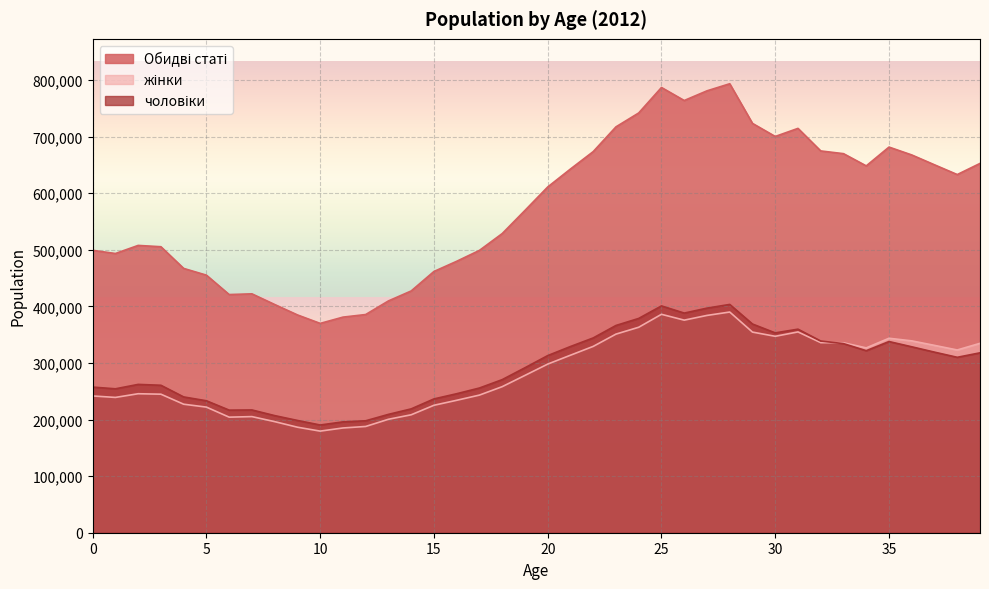

True or false: Обидві статі and жінки cross at least once.

False